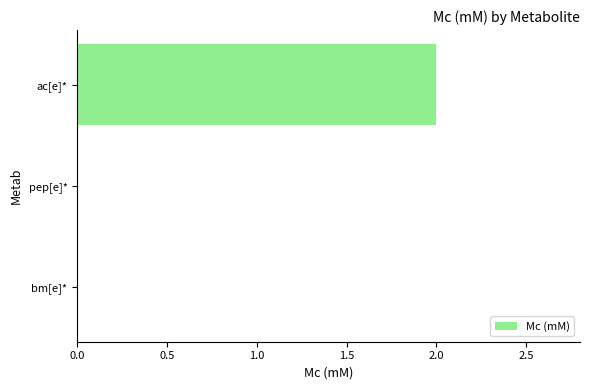

Reading bottom to top, what are all the values shown in this chart?

bm[e]*=0	pep[e]*=0	ac[e]*=2